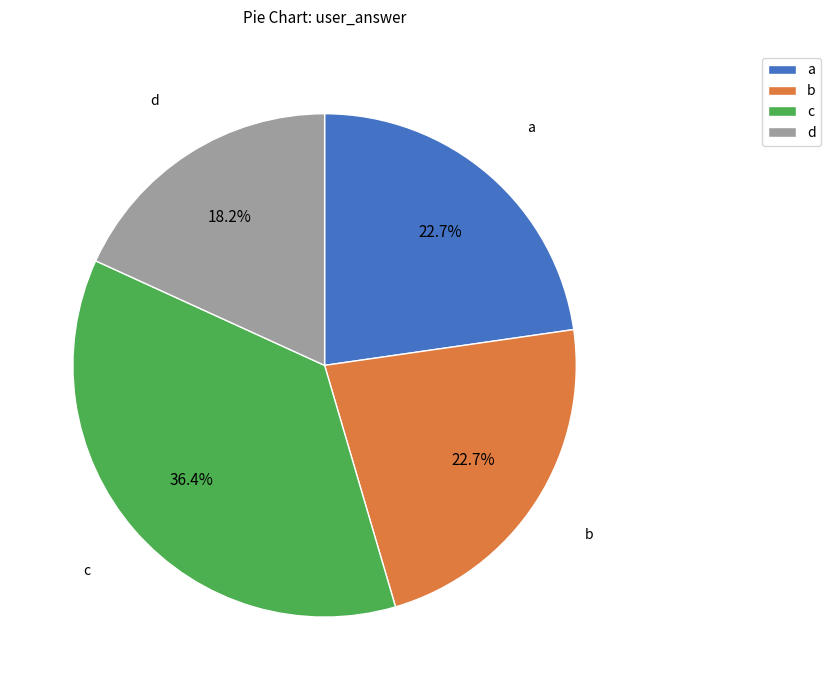

Combined, do c and d account for over 50%?

Yes